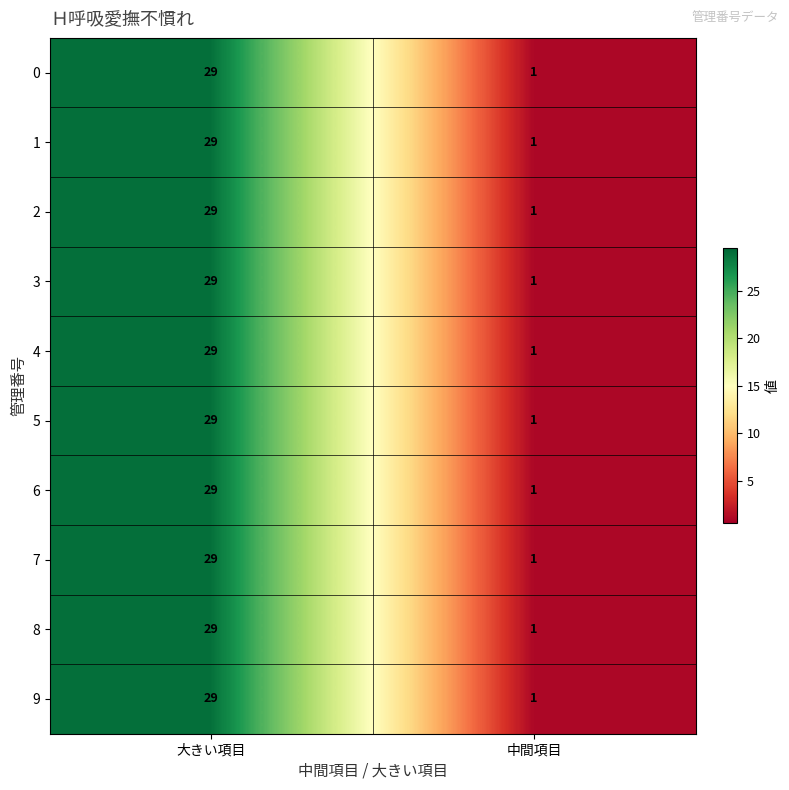

Rank the categories by 1 value from highest to lowest.

大きい項目, 中間項目